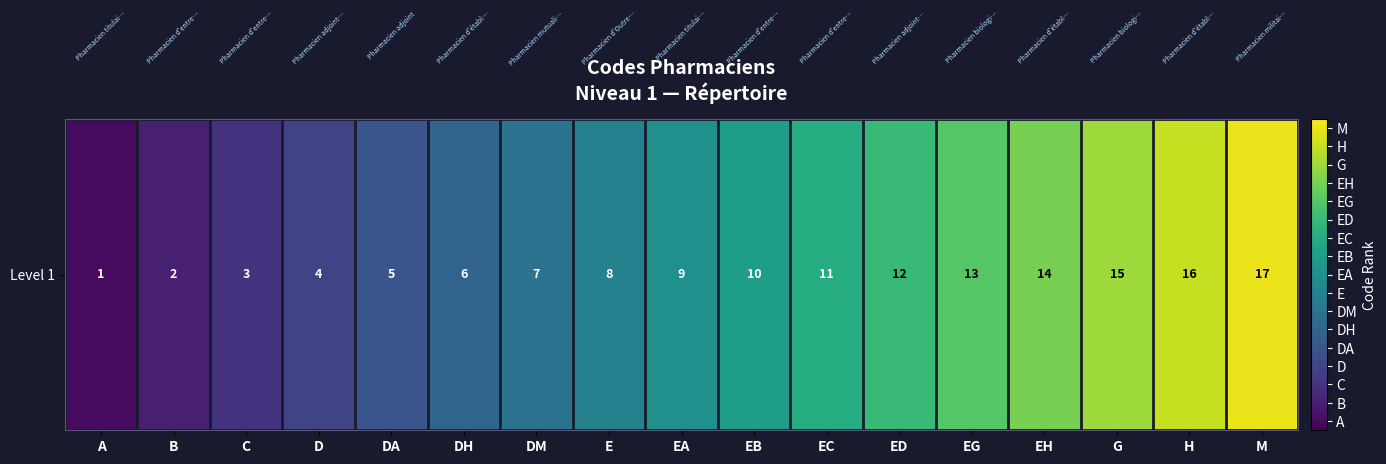

What is the change in value from DH to EH?

+8